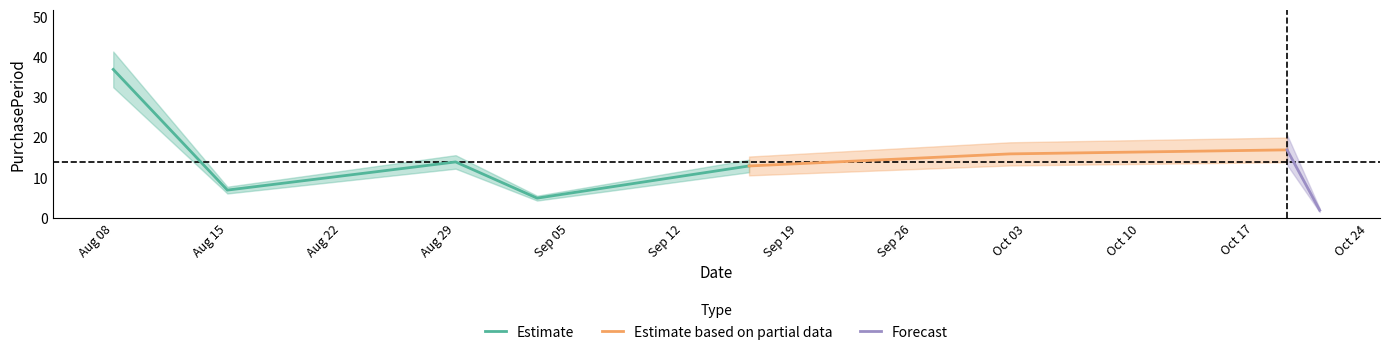

How many data points does each series have?

8